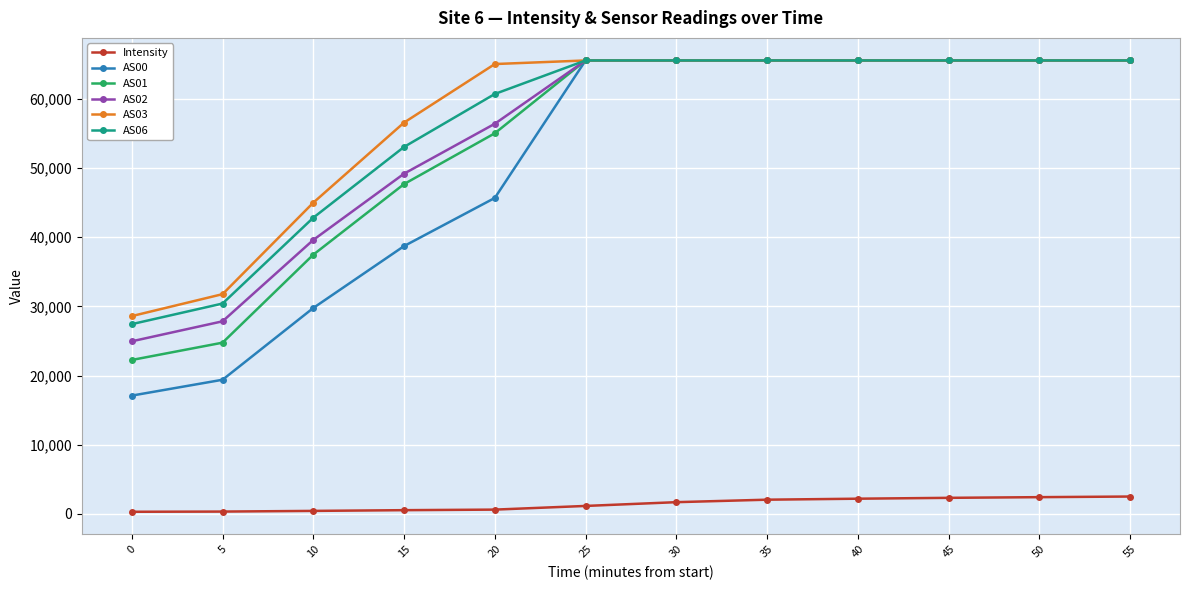

The Intensity series shows 1147.5 at 25. True or false?

True